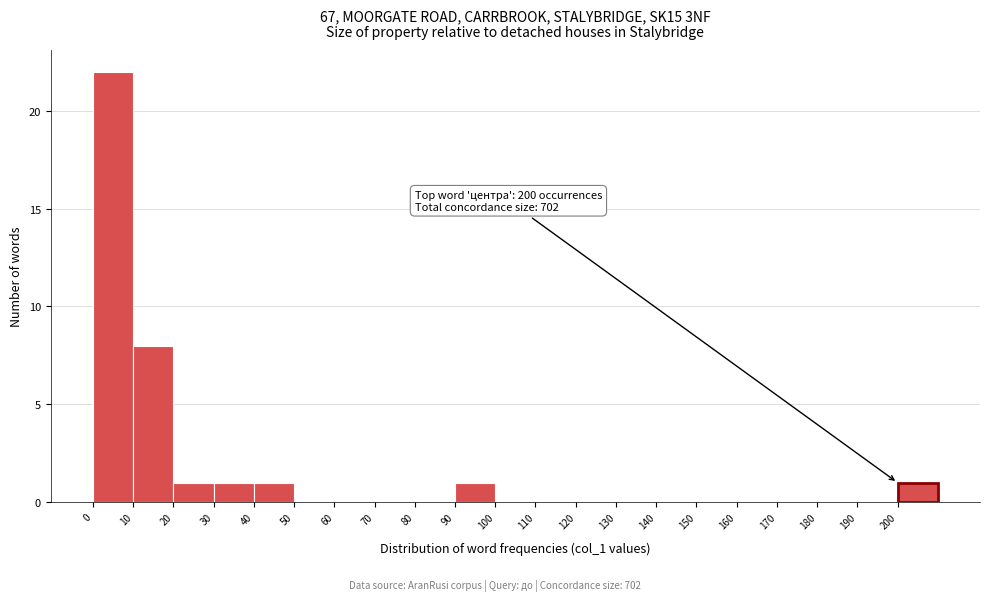

Which range on the x-axis has the tallest bar?

0 to 10